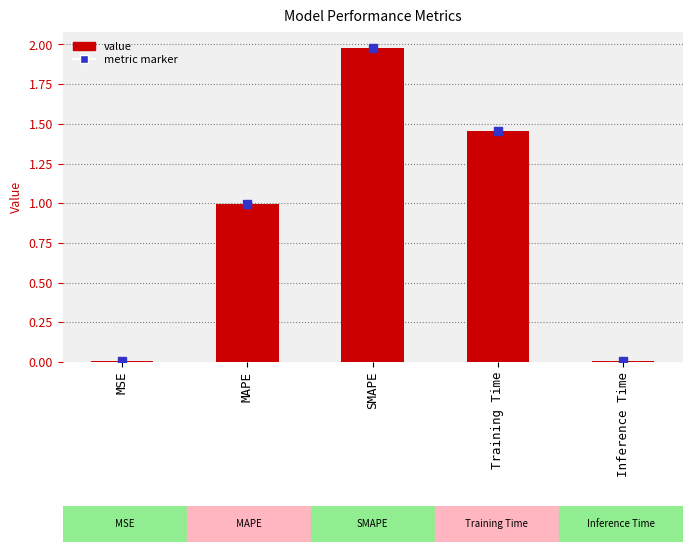

Read the value at SMAPE.

2.0